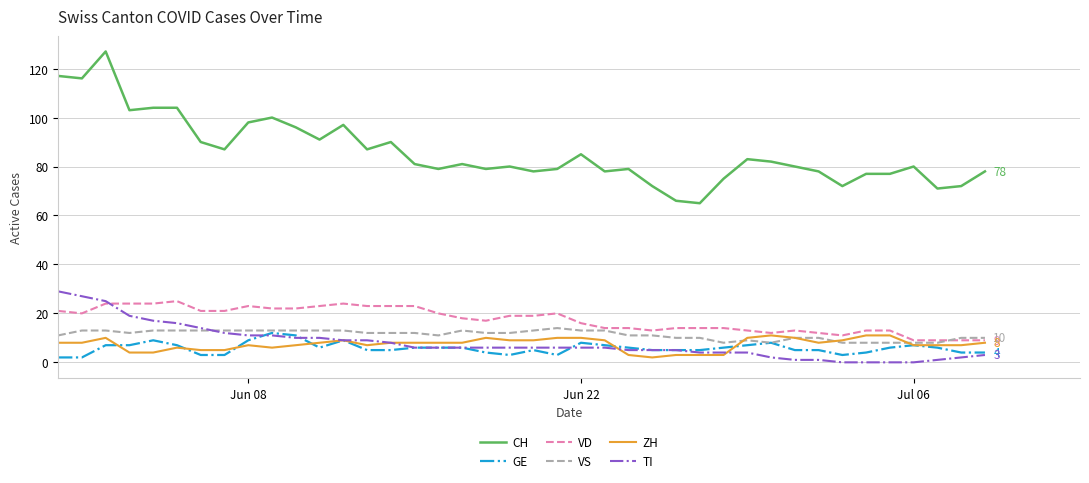

Which series has the largest range (max minus min)?

CH